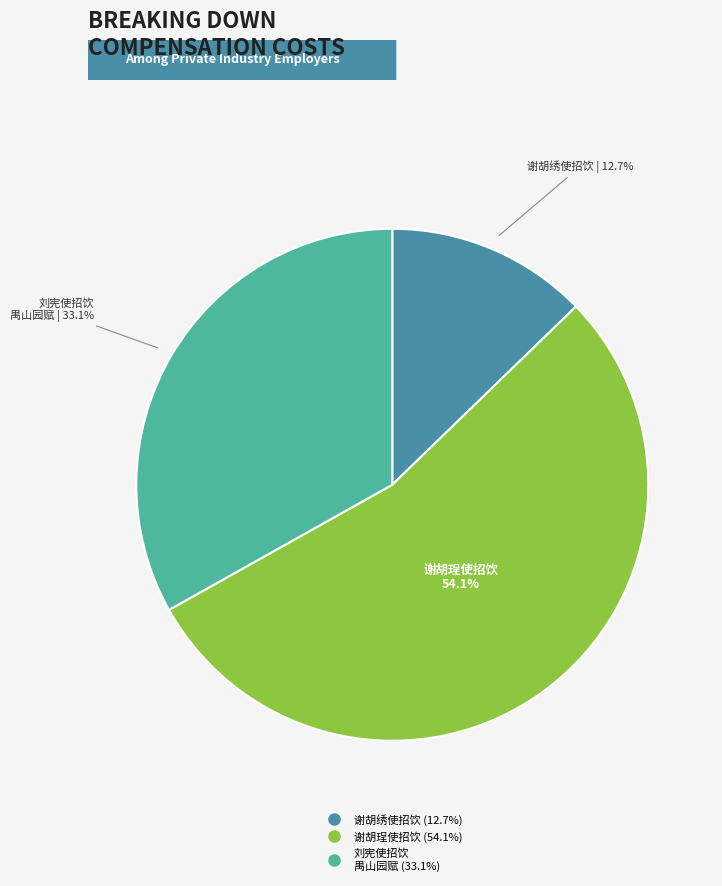

Is there a majority slice in this chart?

Yes